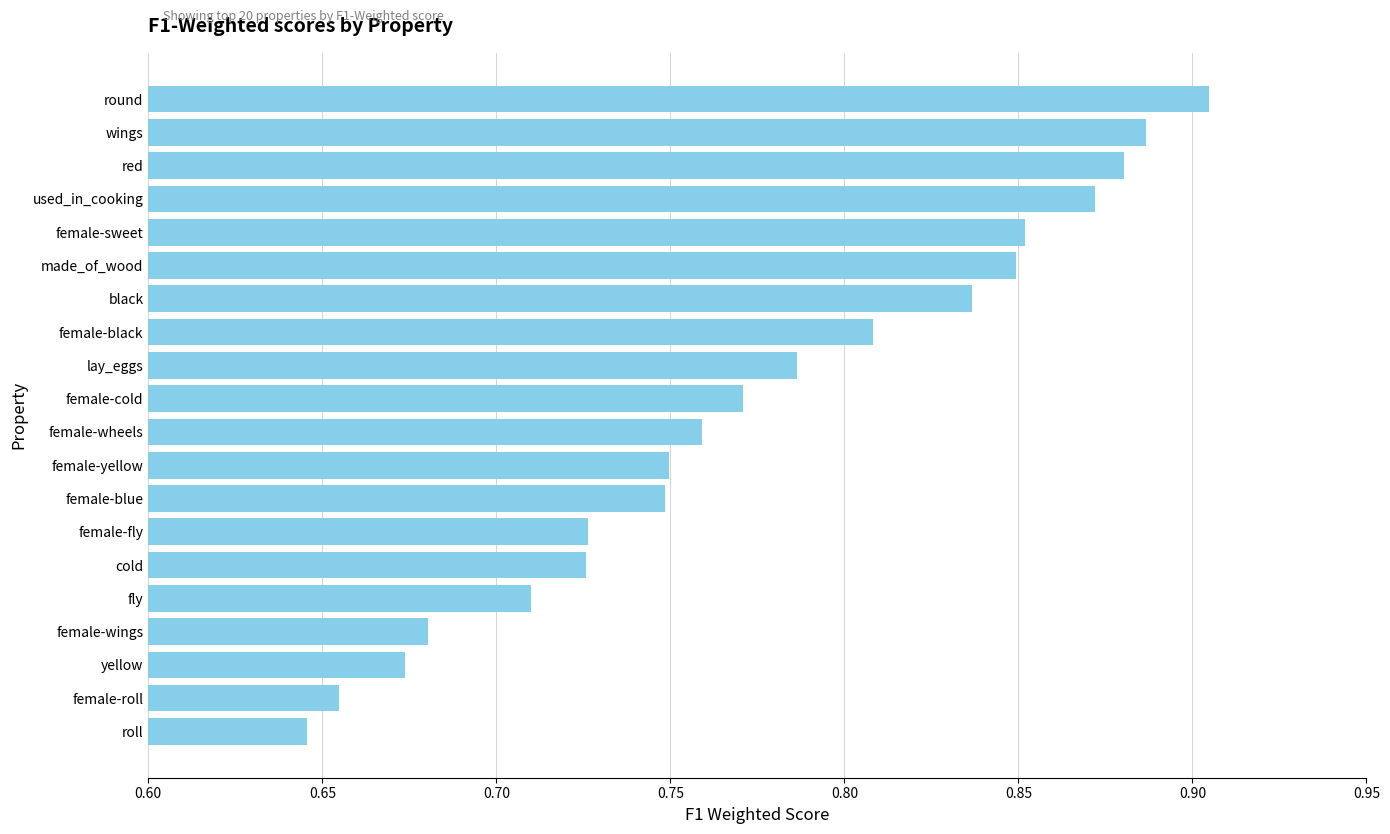

What is the change in value from female-wheels to wings?

+0.1